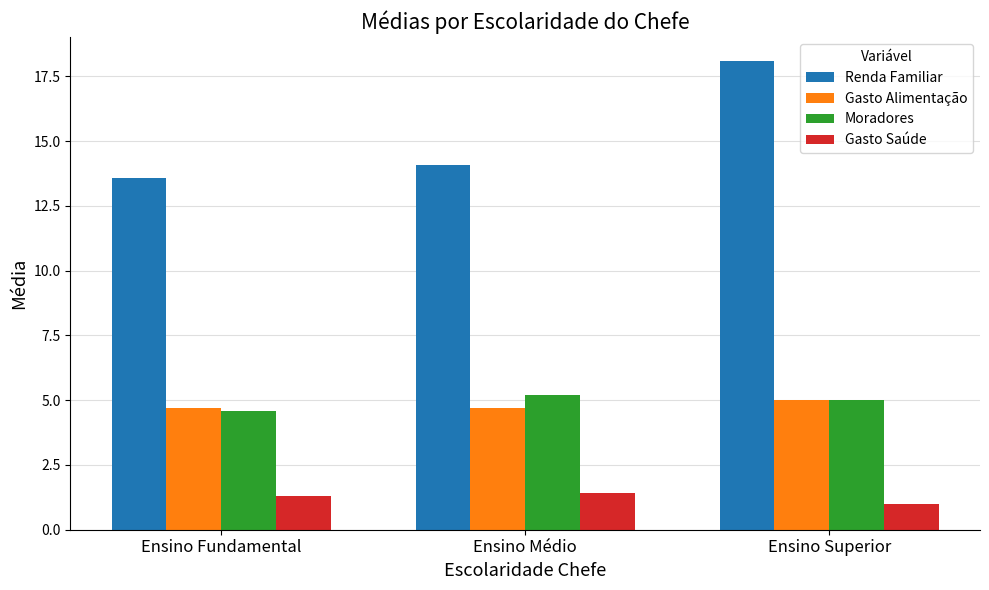

What is the difference between the second highest and minimum values in the Moradores series?

0.4